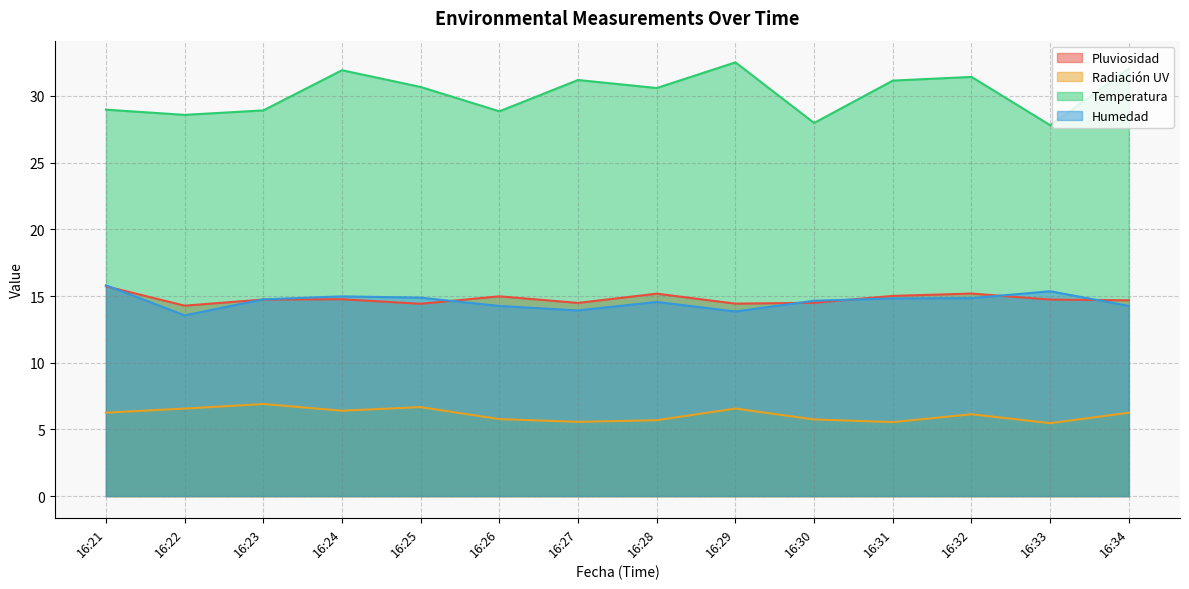

Does the chart display data point markers on the line(s)?

No